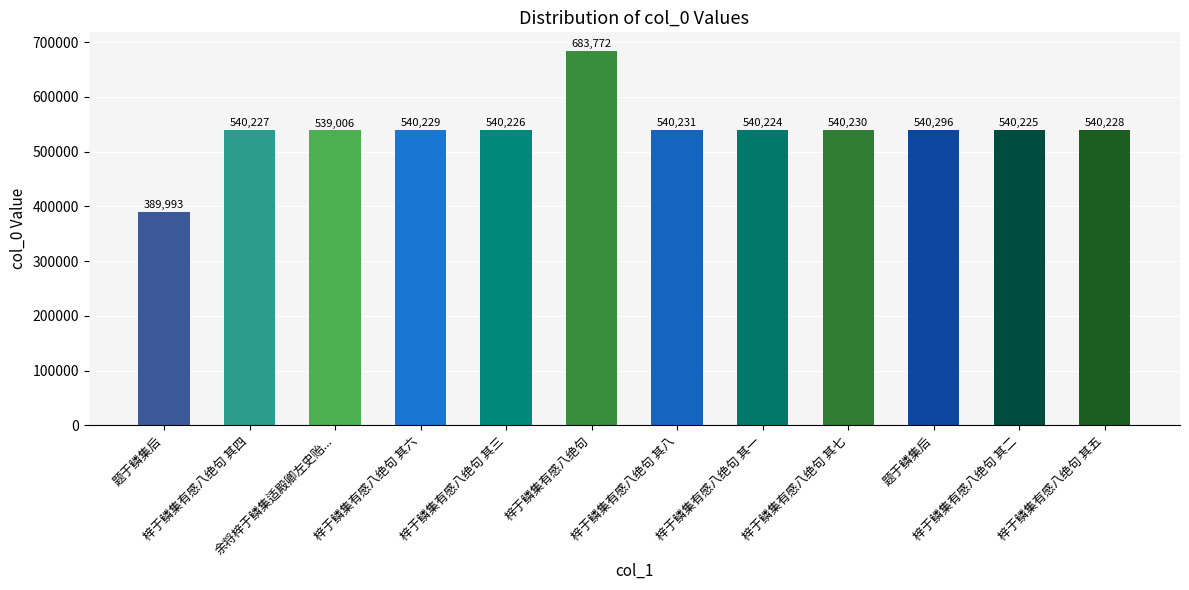

What is the minimum value shown in the chart?

389993